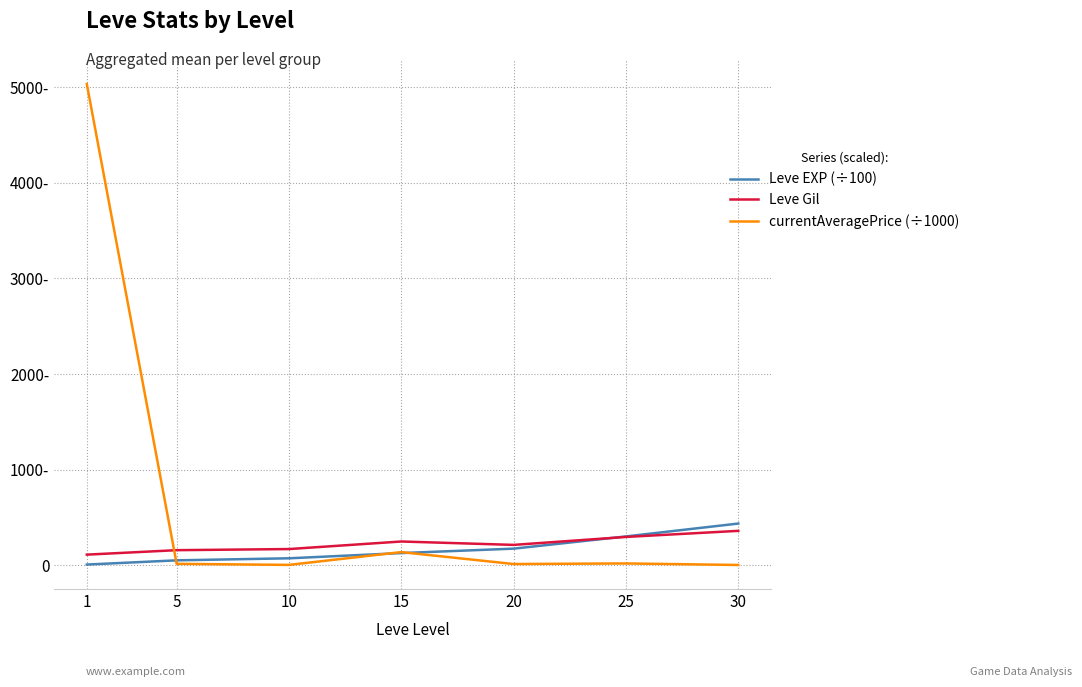

What is the difference between the highest and lowest values at 30?

433.2